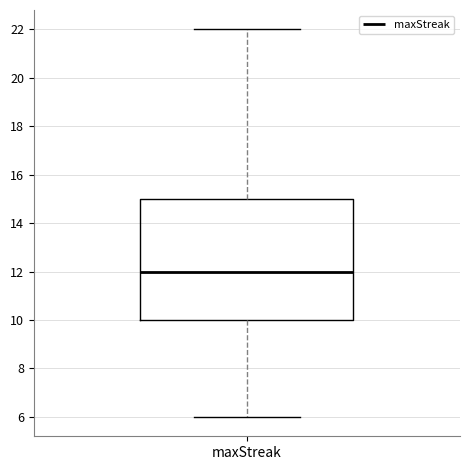

Where does the lower whisker of the box for maxStreak end on the y-axis? The values are not printed on the chart, so give them approximately, as read against the axis.

6